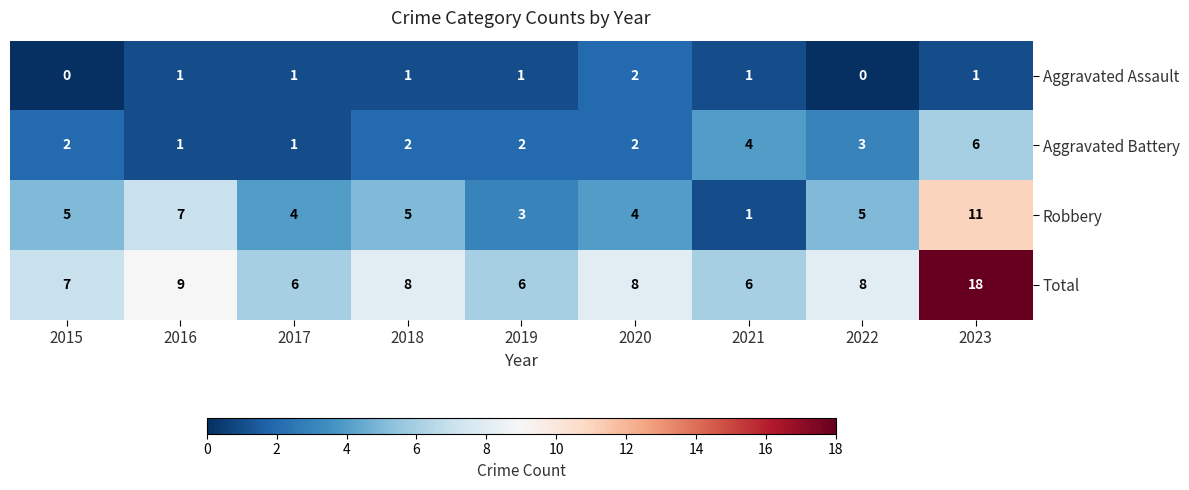

Count the Aggravated Battery values in the range 2 to 3.

5